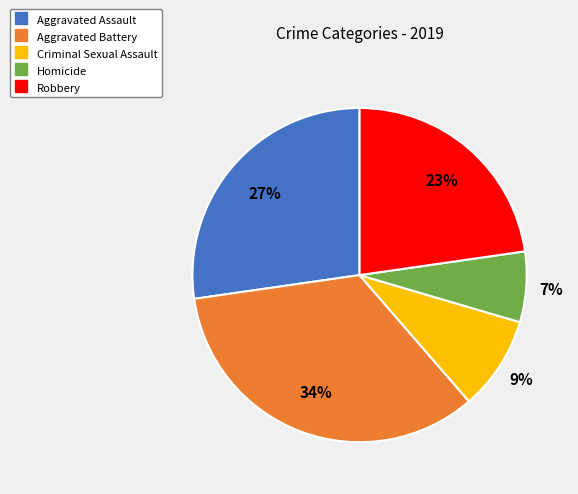

How many segments does this pie chart have?

5